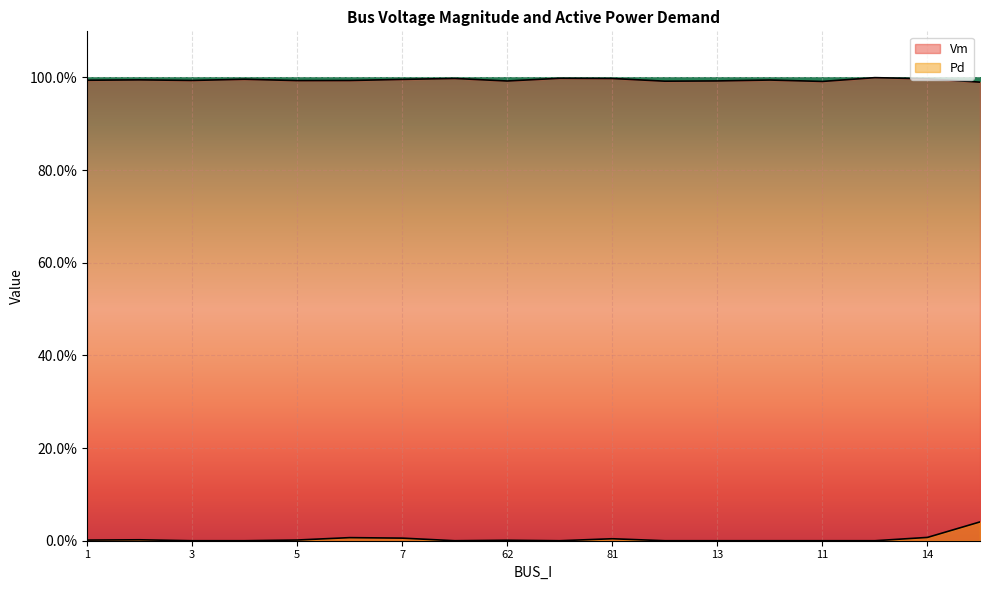

What is the difference between the highest and lowest values at 5?

1.0